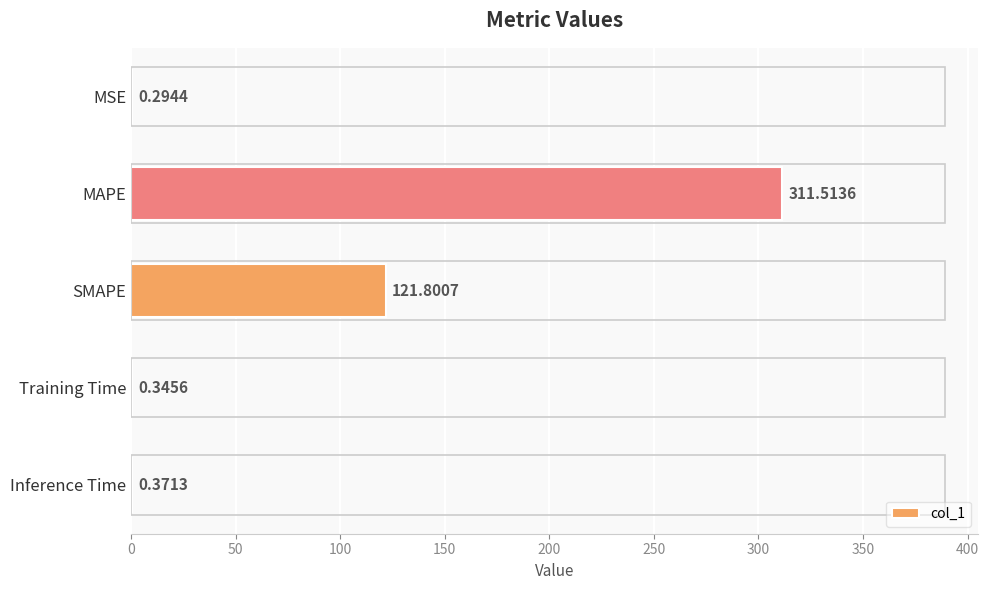

Where is the data nearest to the value 155?

SMAPE